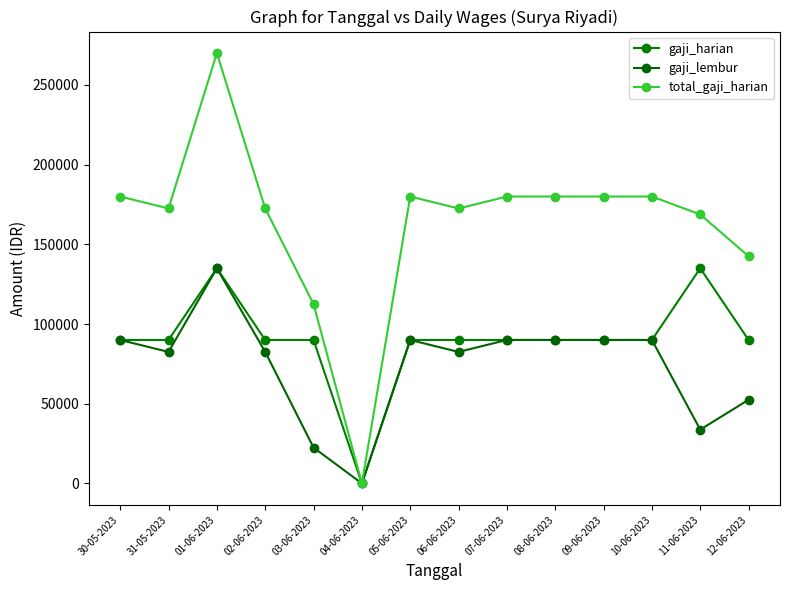

What is the difference between the total_gaji_harian values at 04-06-2023 and 09-06-2023?

180000